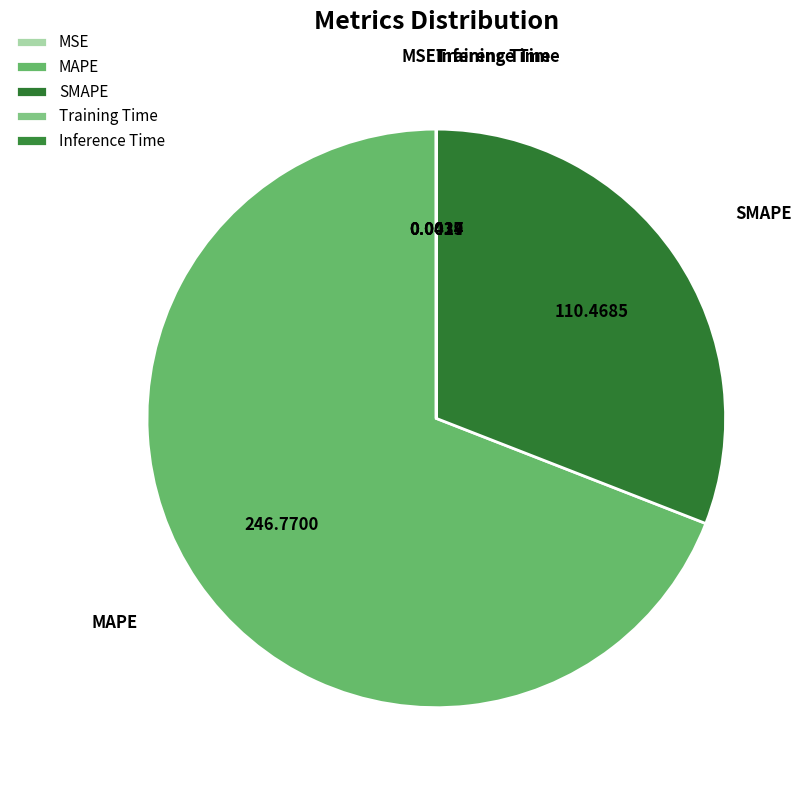

Which slice is the largest?

MAPE